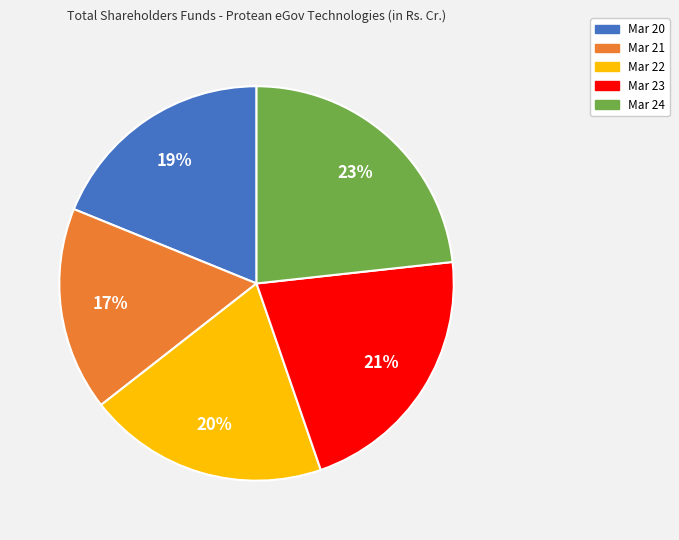

The Mar 23 slice represents 35% of the pie. True or false?

False